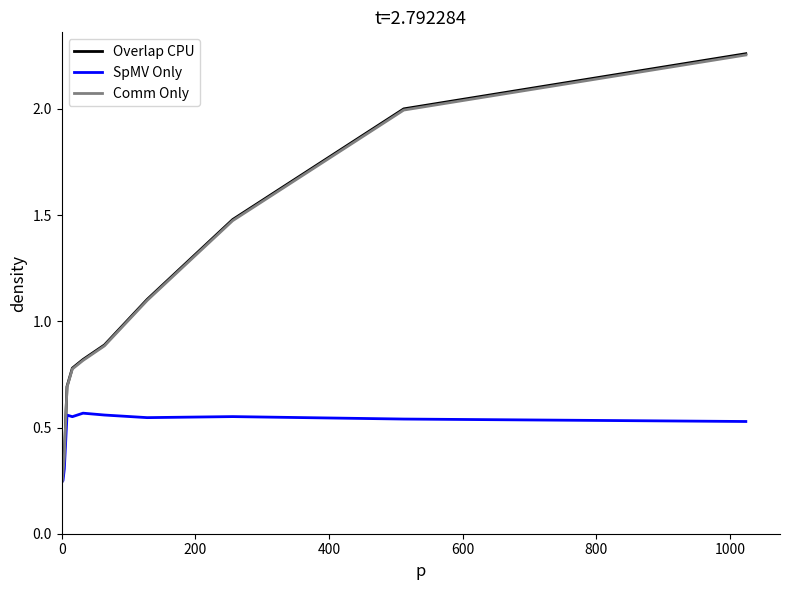

Which series has the widest spread of values?

Overlap CPU